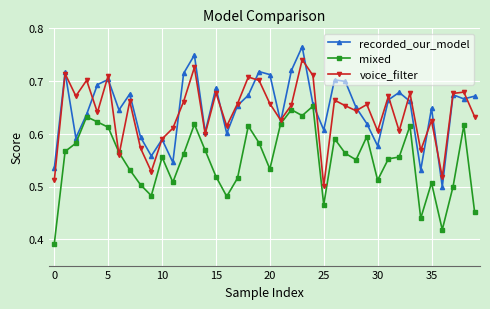

Count the voice_filter values in the range 0 to 1.

40